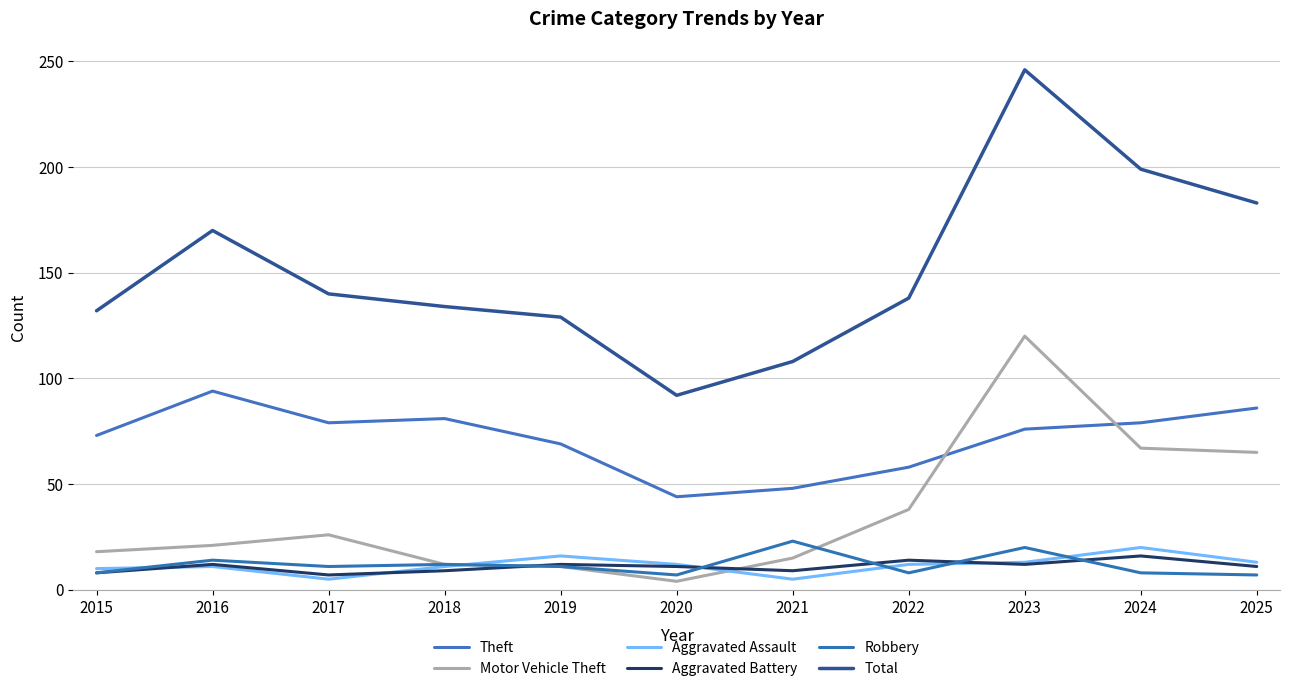

Where is Aggravated Assault nearest to the value 12?

2020